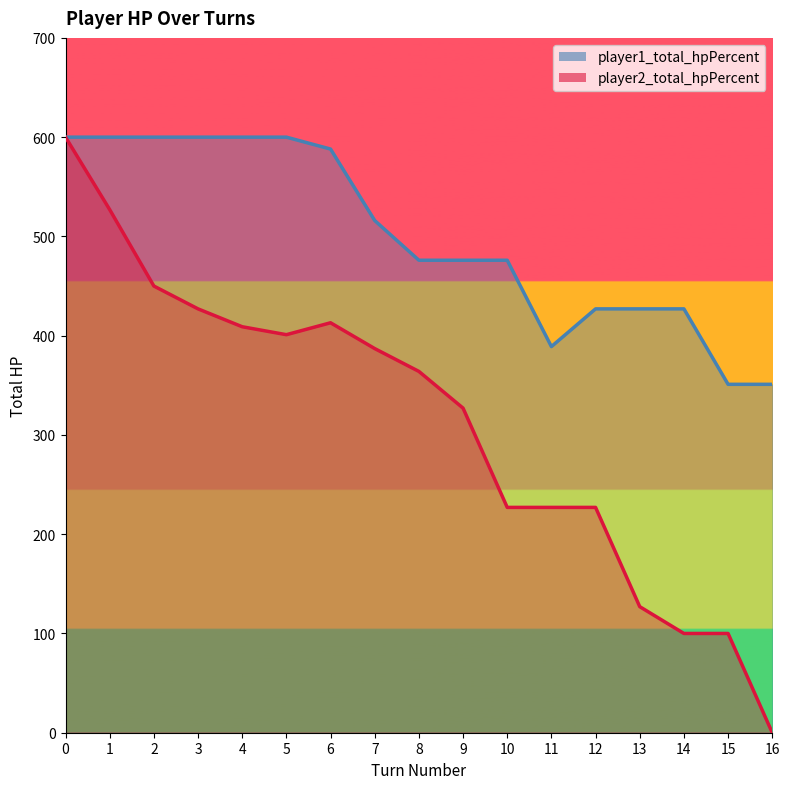

Which series changed the most between 1 and 5?

player2_total_hpPercent